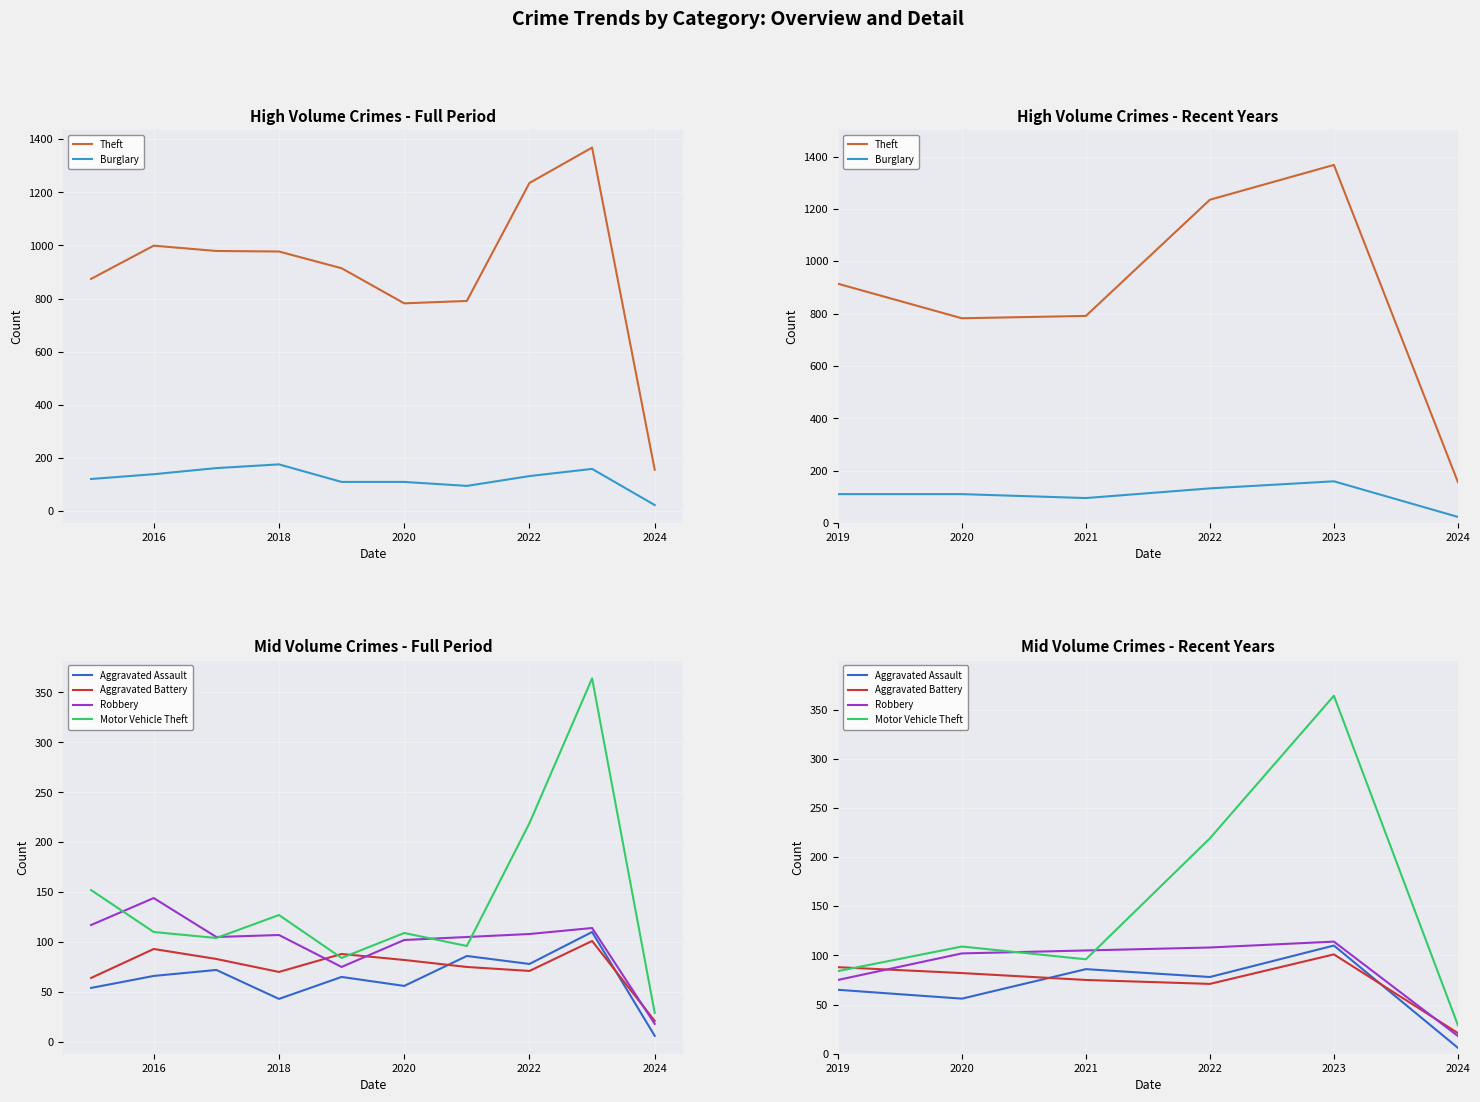

Reading right to left, transcribe all the data shown in this chart.

Theft: 156	1368	1235	791	782	914	977	979	999	874
Burglary: 23	159	132	95	110	110	176	162	139	121
Aggravated Assault: 6	110	78	86	56	65	43	72	66	54
Aggravated Battery: 21	101	71	75	82	88	70	83	93	64
Robbery: 18	114	108	105	102	75	107	105	144	117
Motor Vehicle Theft: 29	364	219	96	109	84	127	104	110	152